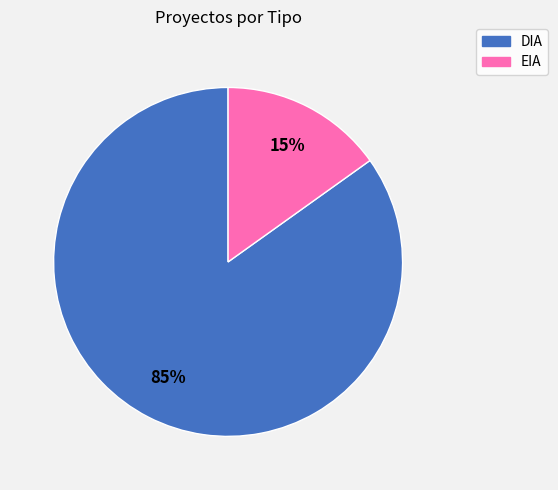

Is it true that DIA is 71% of the pie?

False